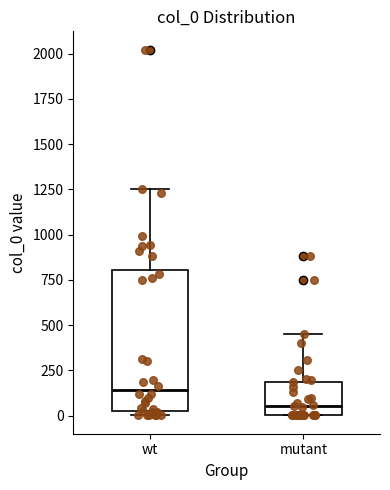

Reading left to right, transcribe this box plot: for each box, give where its median line is, the range the box spans, and where its two whiskers end, as read against the y-axis. The values are not printed on the chart, so give them approximately, as read against the axis.

wt: median 150, box 50 to 800, whiskers 0 to 1250
mutant: median 50, box 0 to 200, whiskers 0 to 450